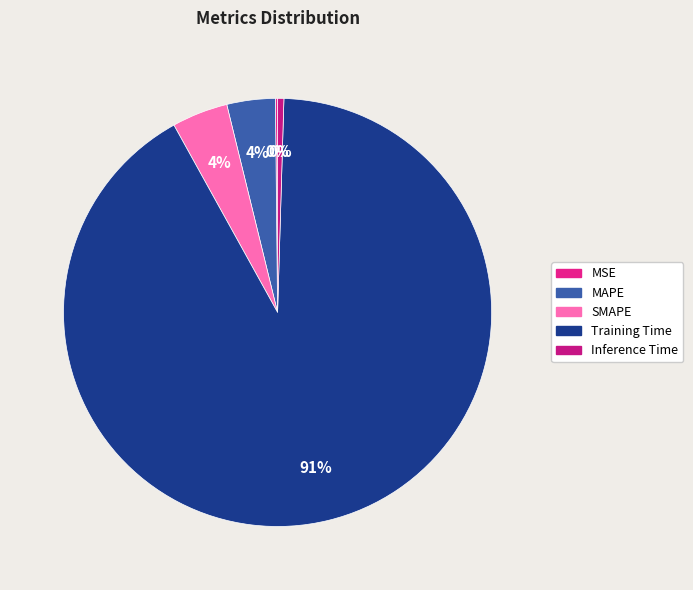

Rank the categories by value from highest to lowest.

Training Time, SMAPE, MAPE, Inference Time, MSE